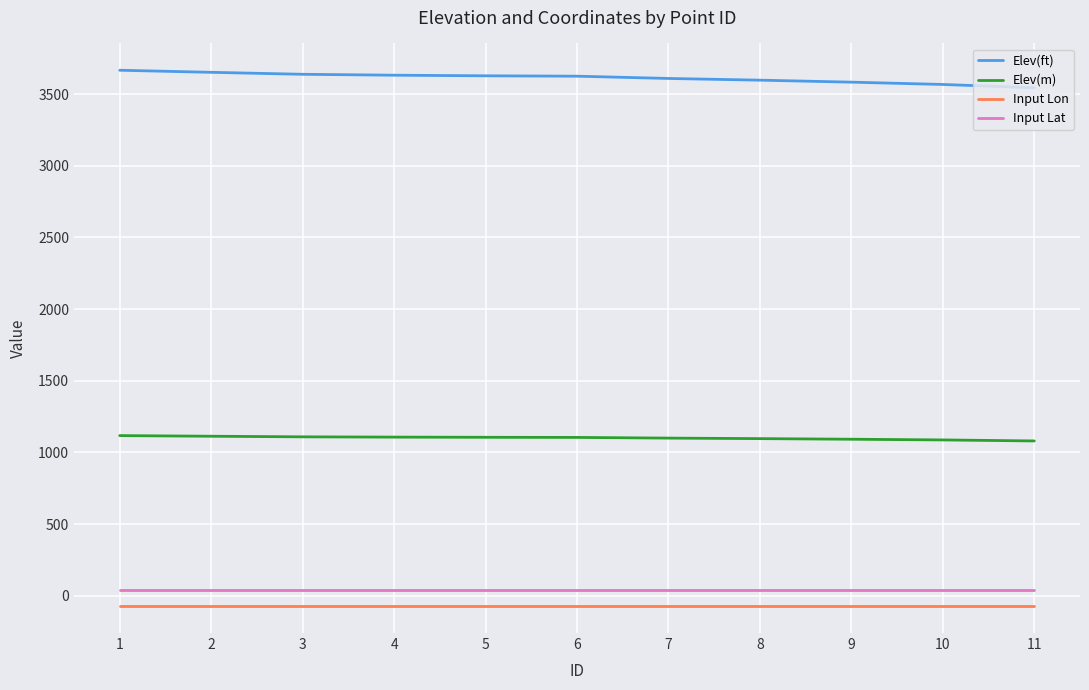

Which series has the largest total across all categories?

Elev(ft)